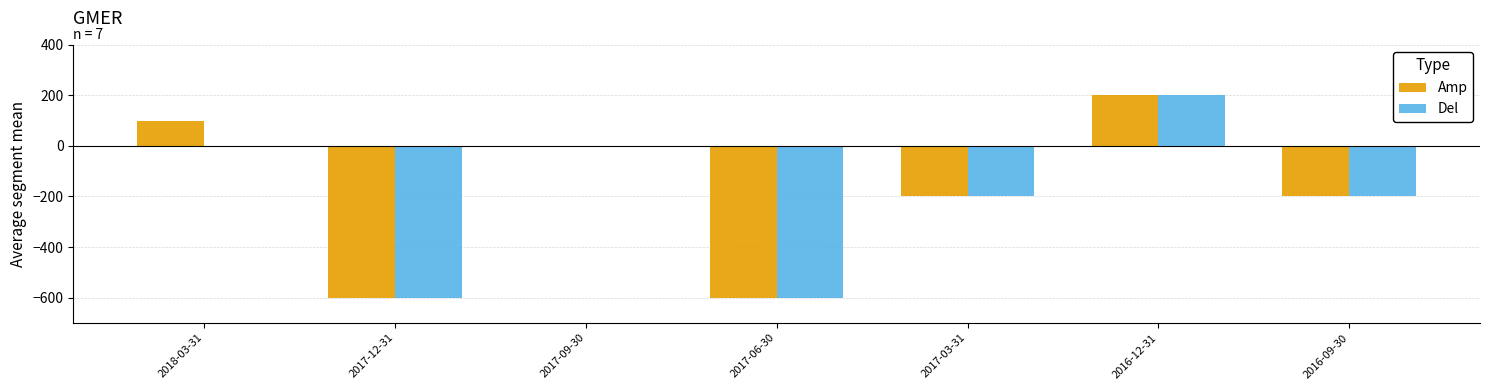

What is the greatest value displayed?

200